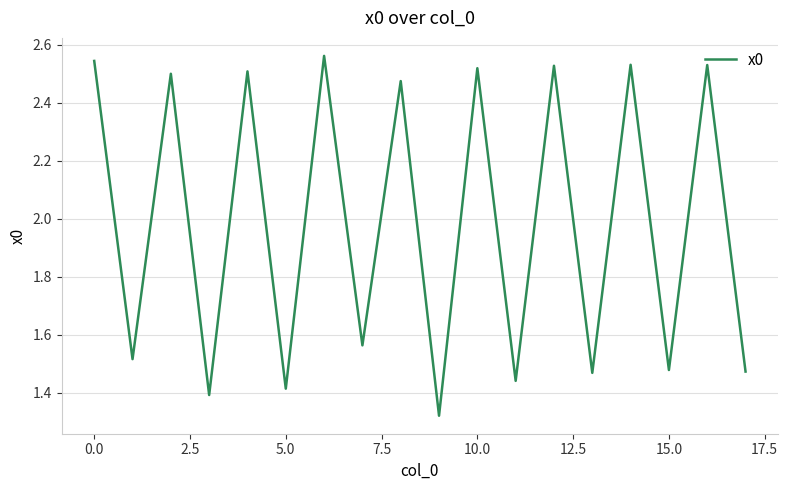

What is the difference between the maximum and minimum values?

1.2